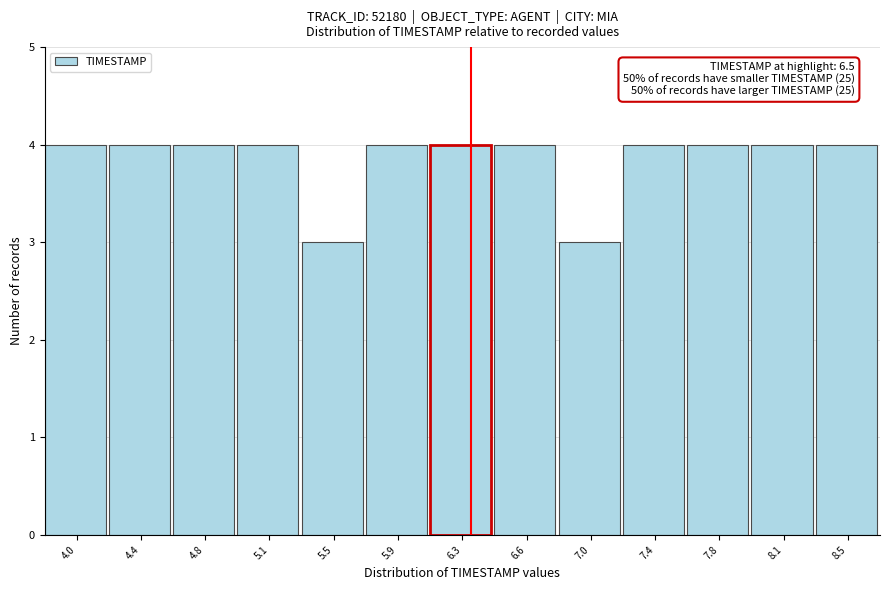

Reading left to right, transcribe all the data shown in this chart.

4	4	4	4	3	4	4	4	3	4	4	4	4